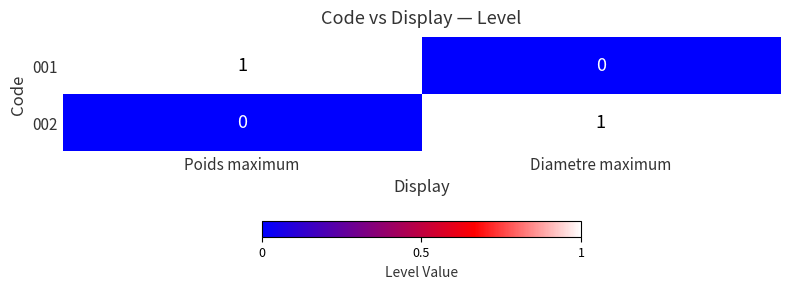

Reading left to right, what are all the values shown in this chart?

001: 1	0
002: 0	1